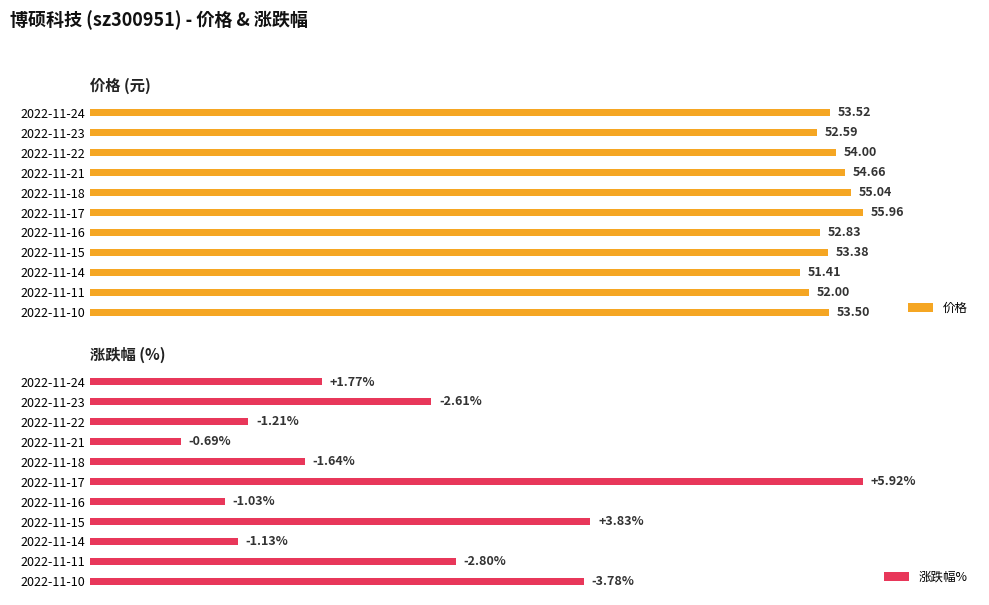

How many groups of bars are there?

11